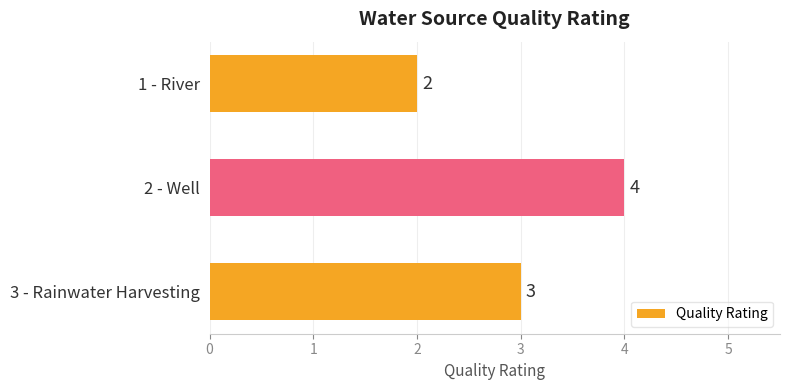

Reading top to bottom, transcribe all the data shown in this chart.

2	4	3